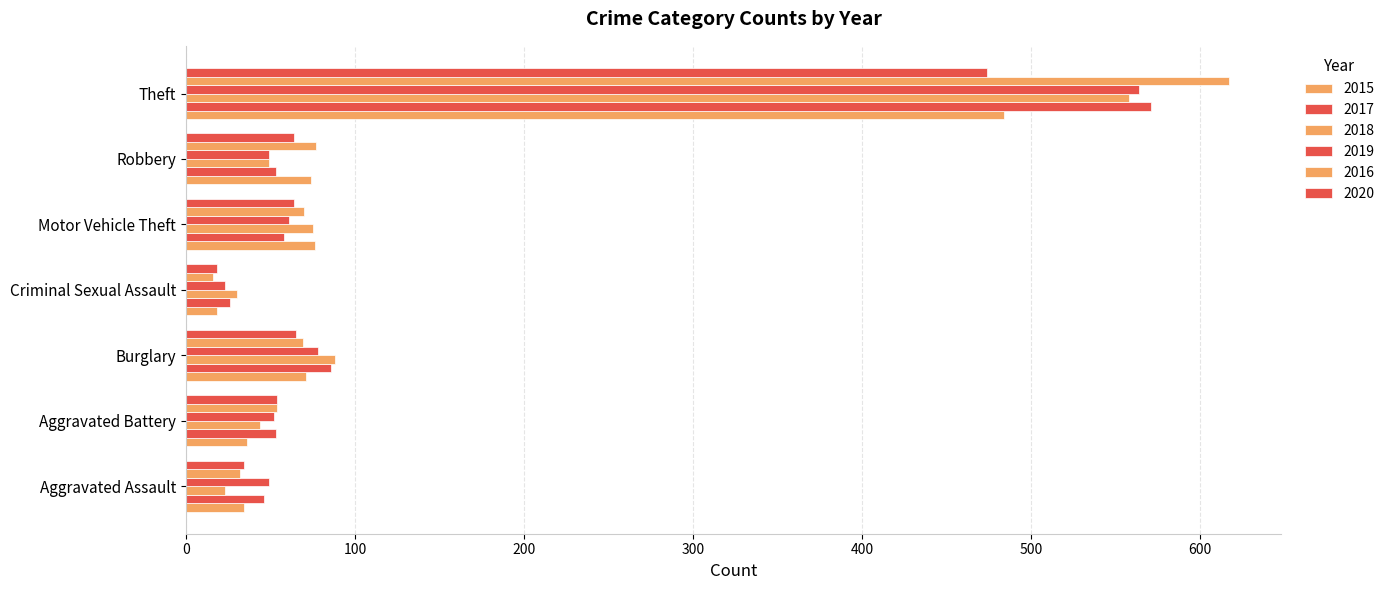

Count the number of categories in the chart.

7